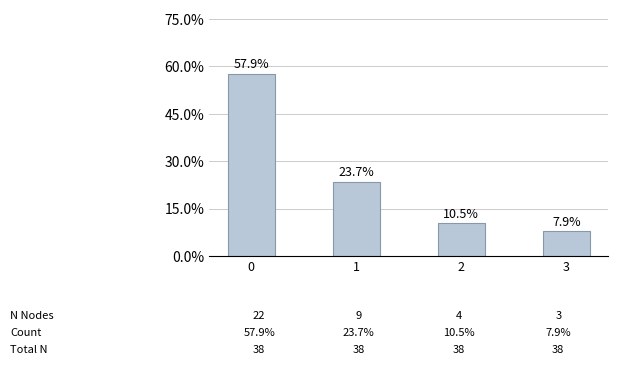

Reading left to right, list all the values displayed in this chart.

22	9	4	3